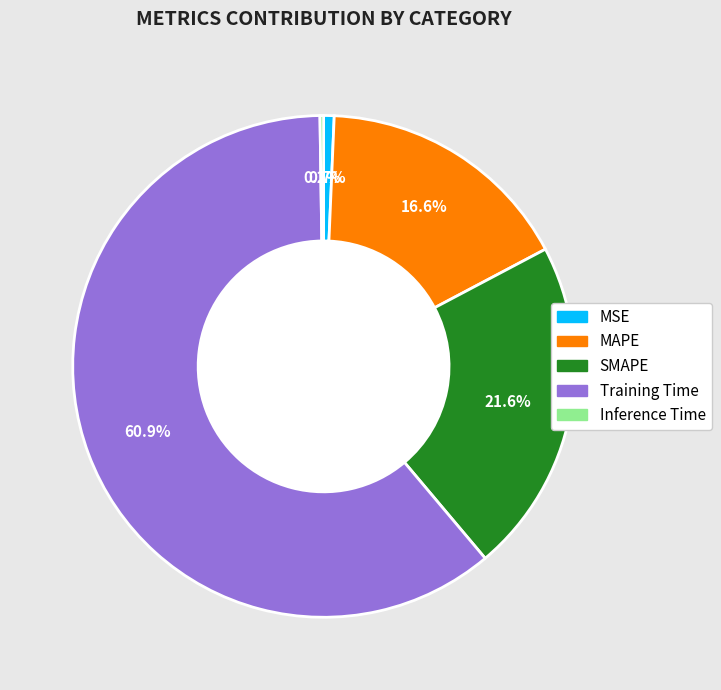

What percentage is NOT represented by Training Time?

39.1%